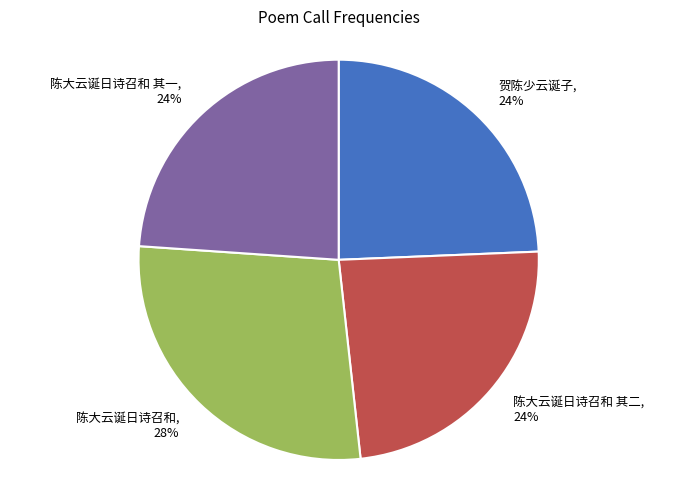

To the nearest percent, what is the average slice percentage?

25%